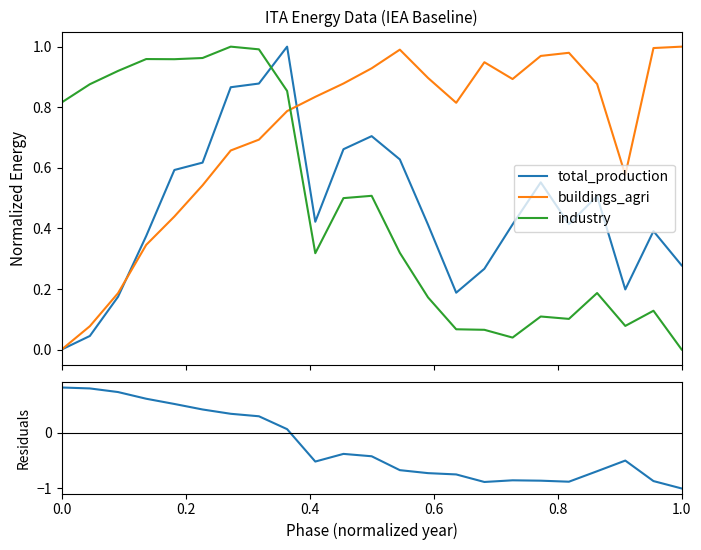

After their last crossing, which series has the higher values: total_production or industry?

total_production